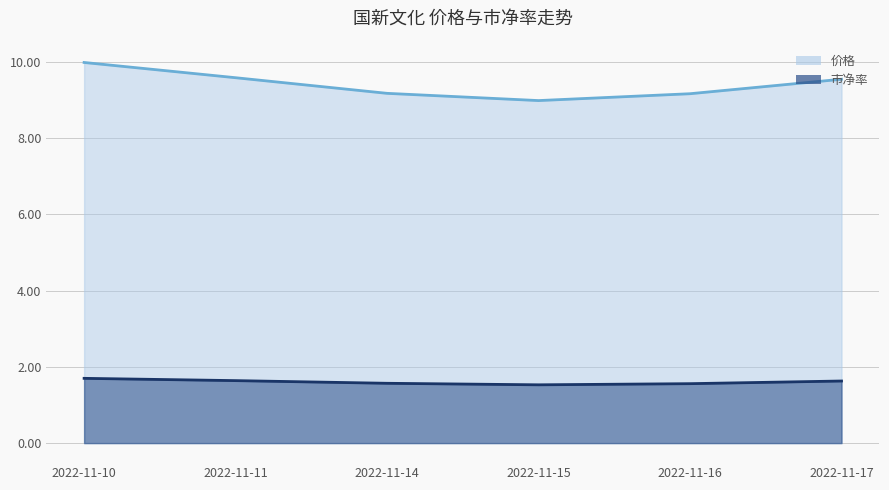

In 价格, how many points are lower than both neighbors (excluding endpoints)?

1